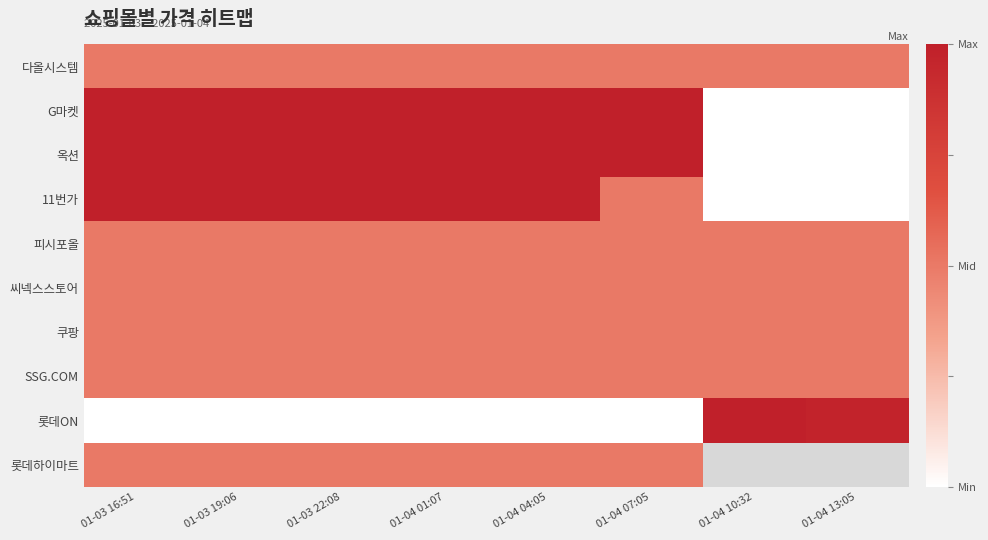

What is the difference between the highest and lowest values at 01-03 22:08?

1.0